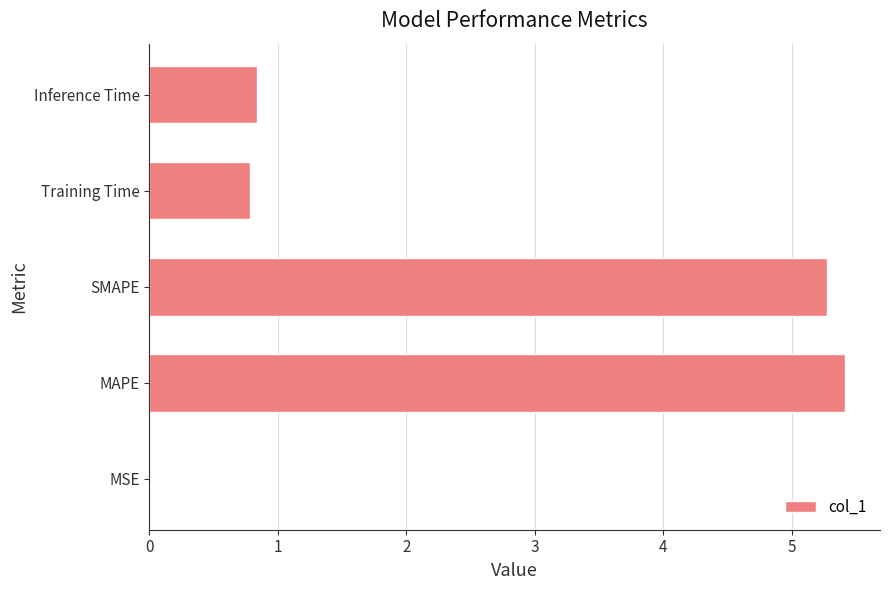

What is the greatest value displayed?

5.4